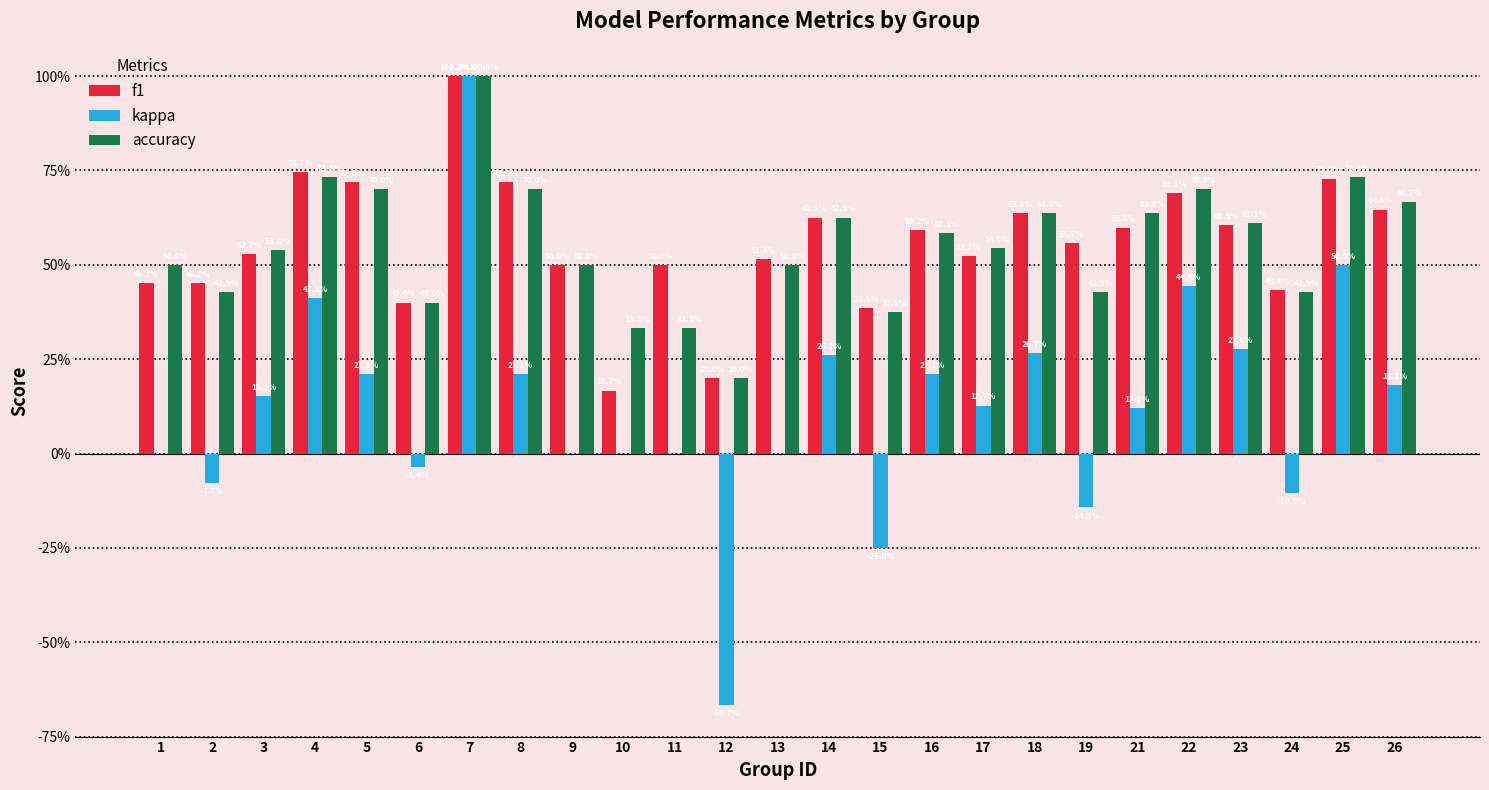

Which series changed the most between 19 and 23?

kappa